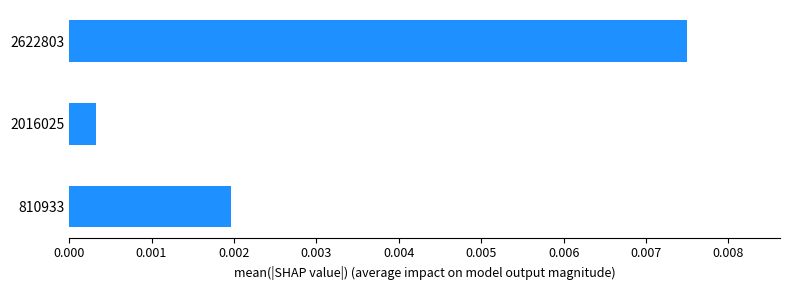

At which label is the value closest to 0?

2016025